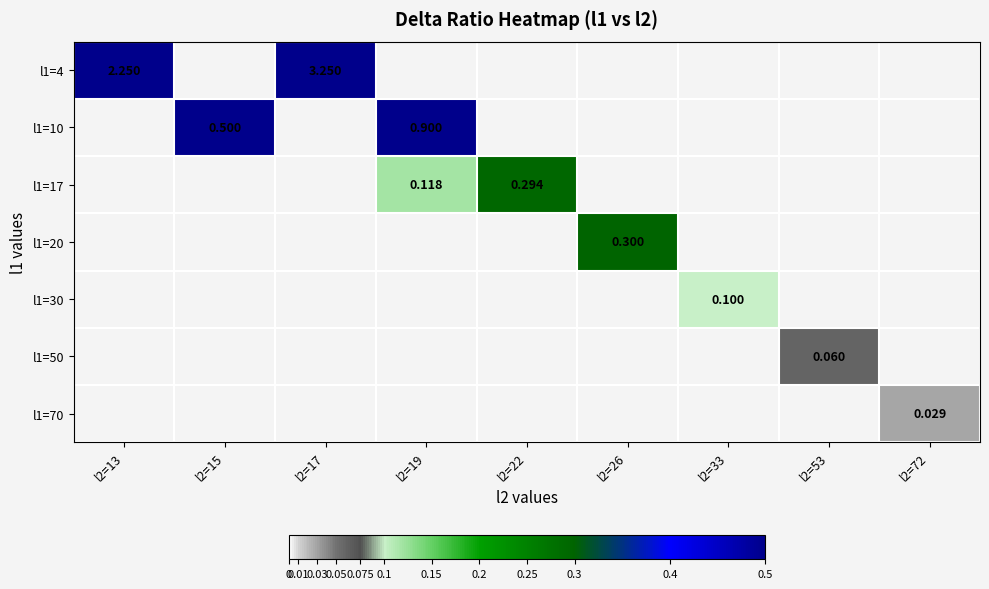

At which label does l1=4 reach its minimum?

l2=13